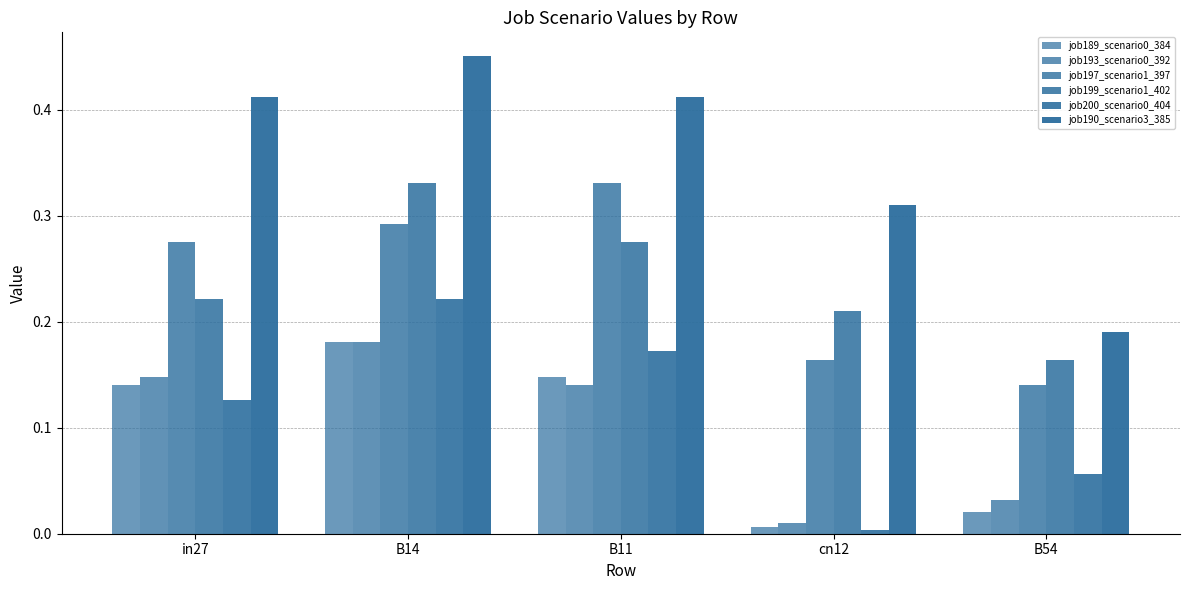

What is the spread (max minus min) of values at cn12?

0.3